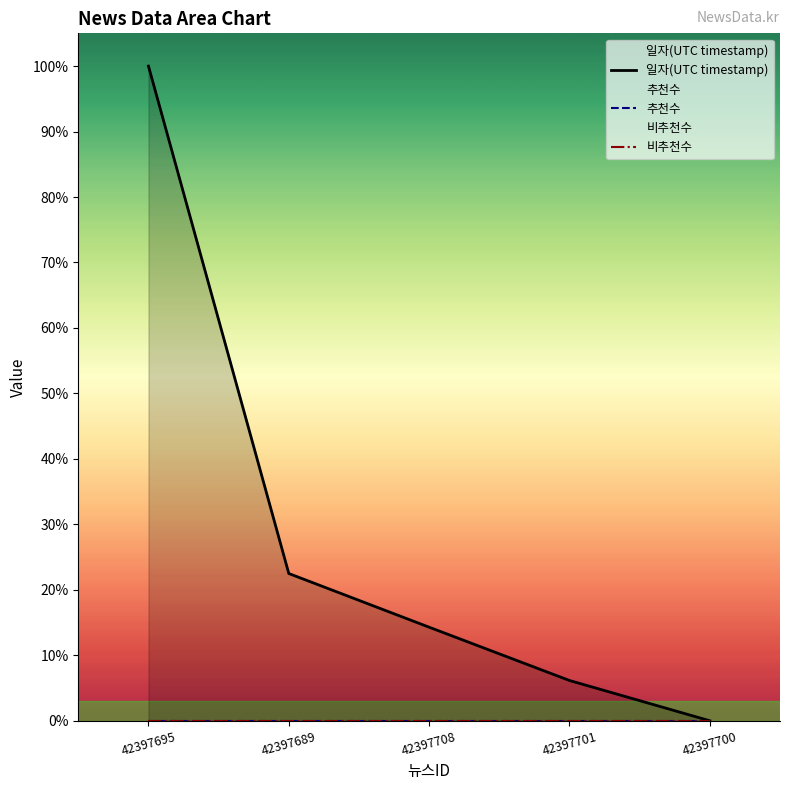

What is the total value across all series at 42397701?

6.2